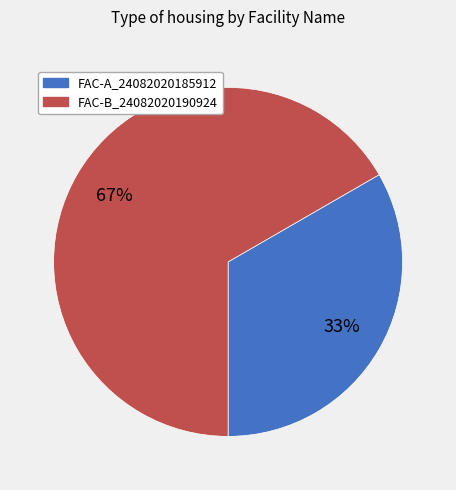

To the nearest percent, what is the combined percentage of FAC-B_24082020190924 and FAC-A_24082020185912?

100%